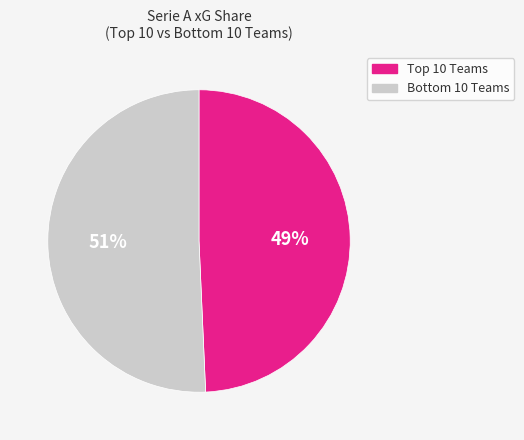

How many segments does this pie chart have?

2